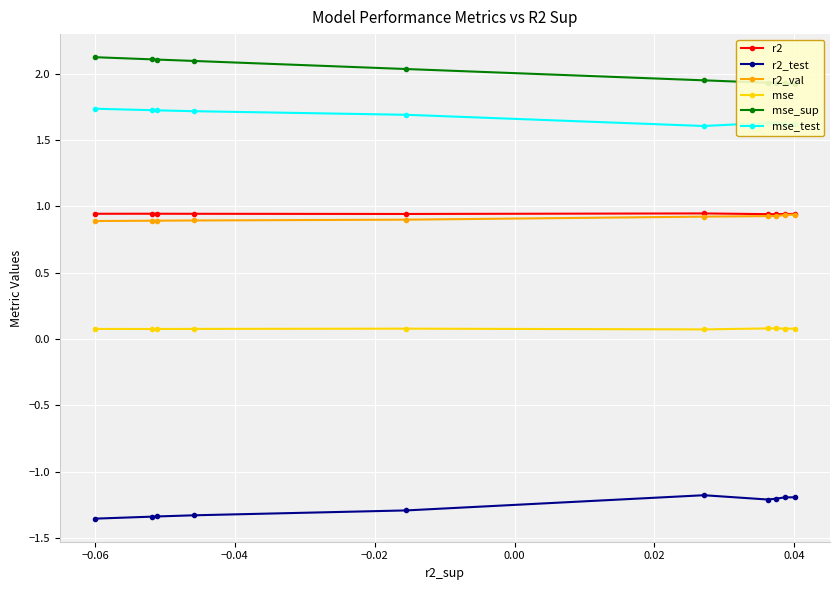

What is the value of the r2_test point at the 10th from the left?

-1.2